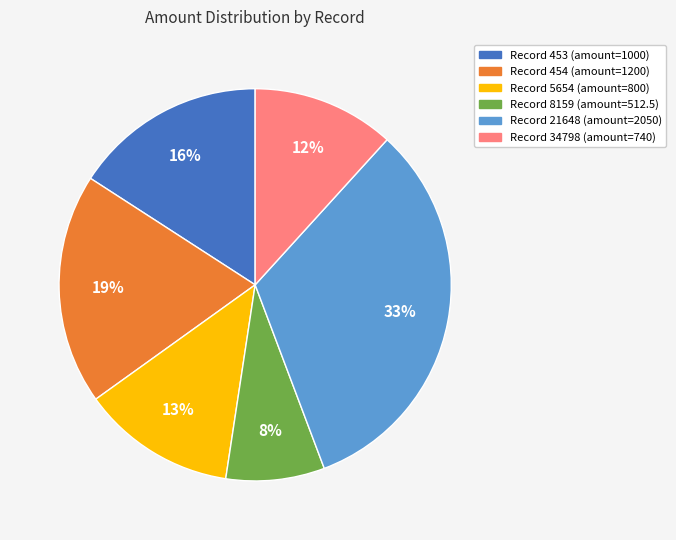

To the nearest percent, what is the average slice percentage?

17%